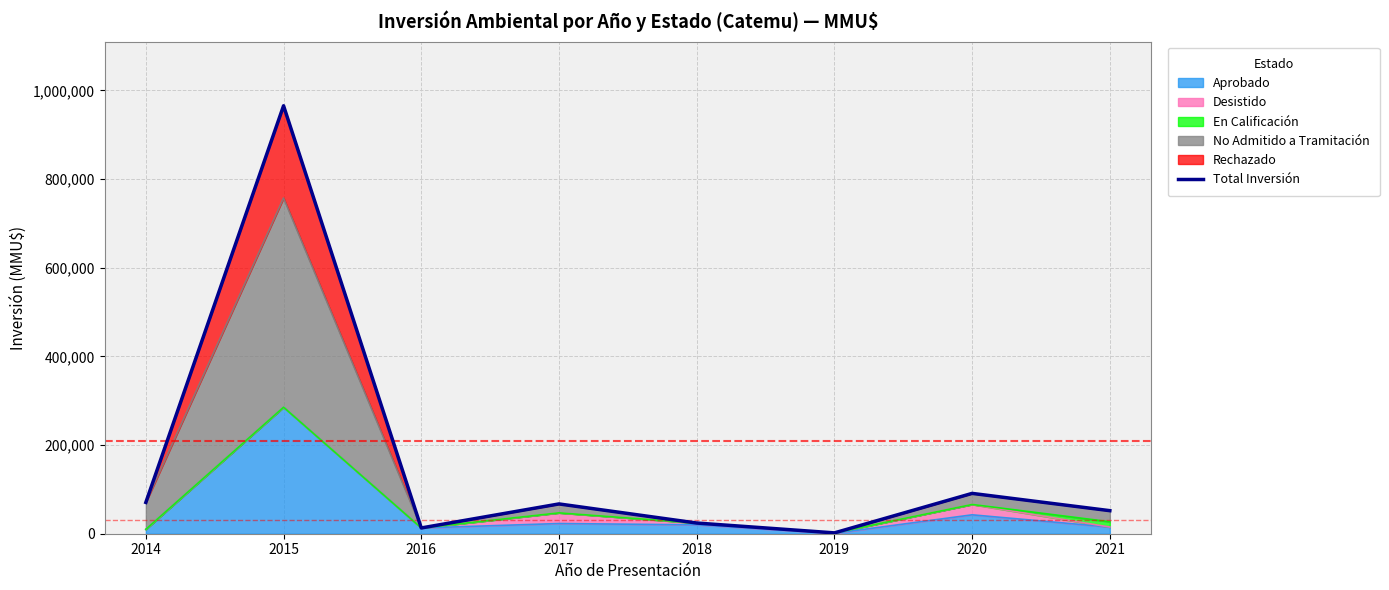

What is the approximate value at 2020, to the nearest 10?

90970